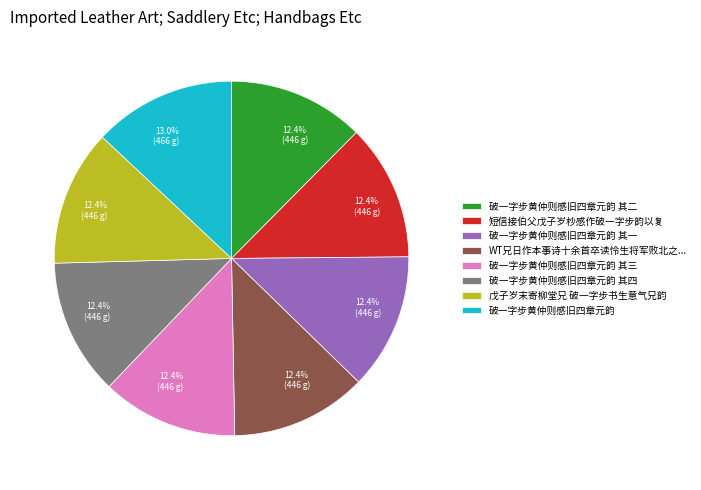

Count the number of slices in the pie.

8